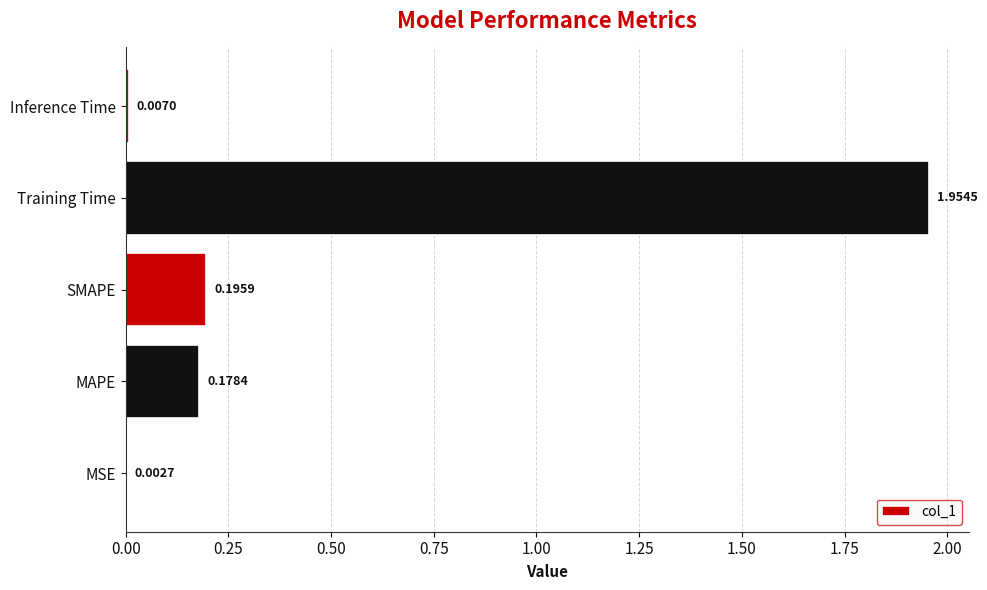

Which category has the highest value across all series?

Training Time